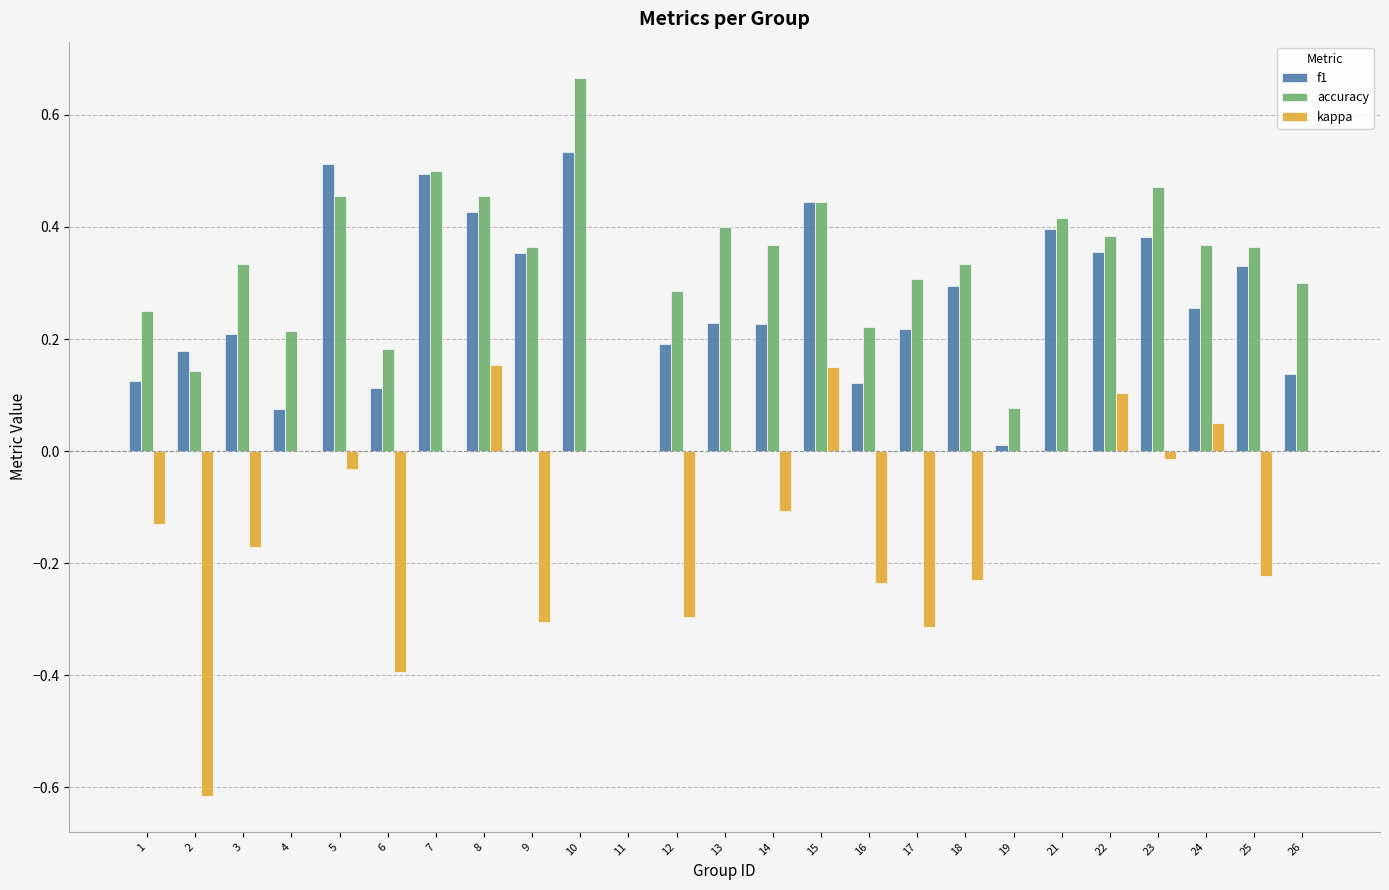

Is the value of kappa at 9 greater than the value of accuracy at 11?

No